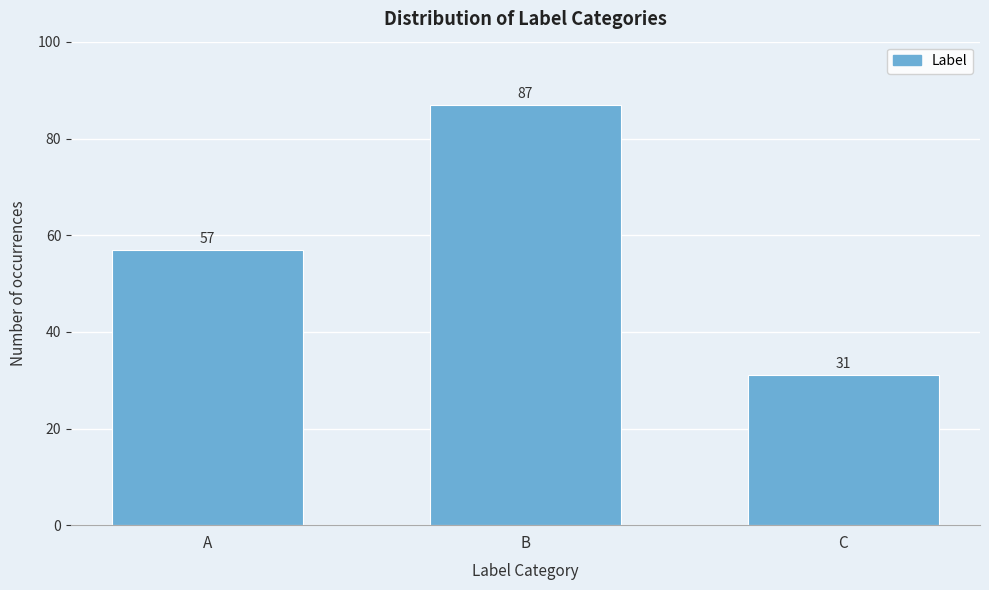

Reading left to right, what are all the values shown in this chart?

57	87	31